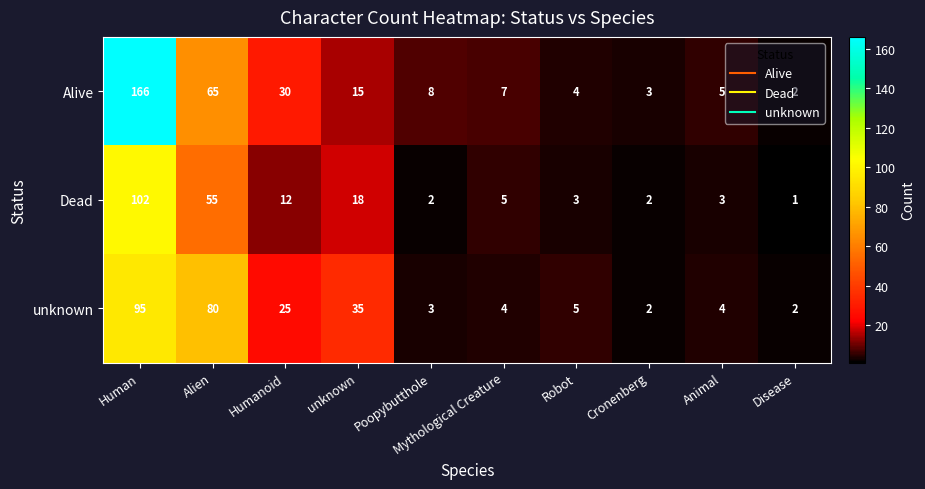

List the series in order of their overall mean, highest first.

Alive, unknown, Dead